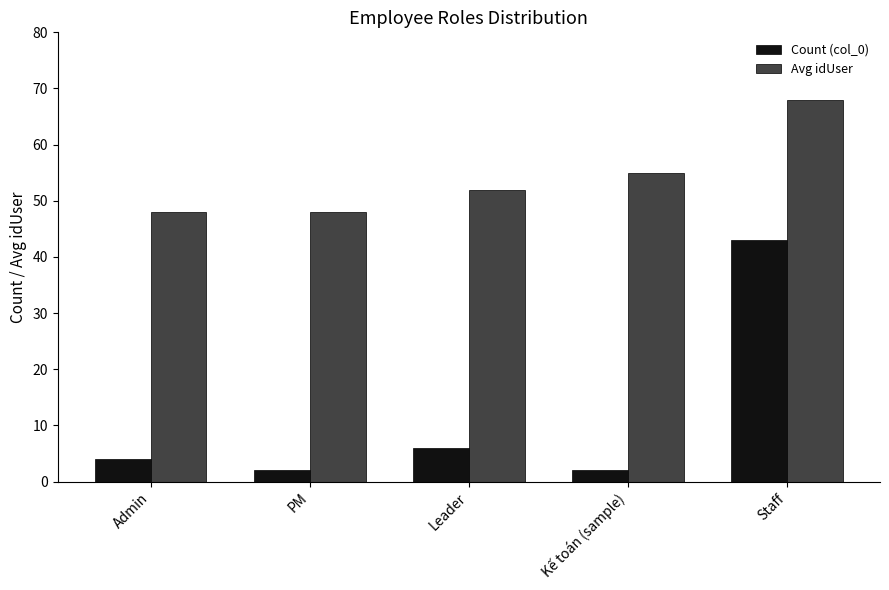

At which label does Avg idUser reach its peak?

Staff